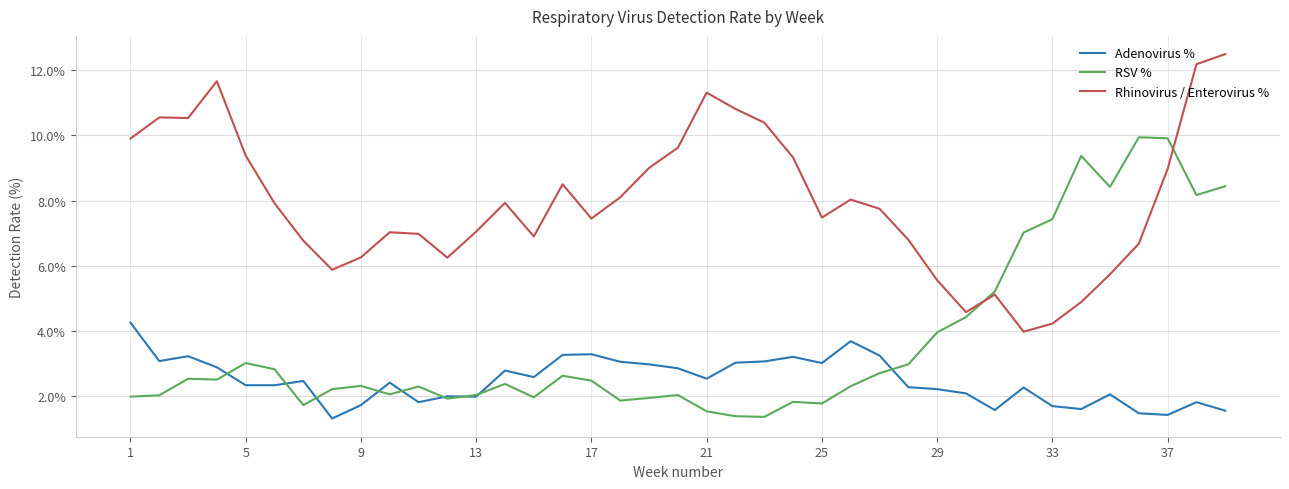

True or false: Adenovirus % and Rhinovirus / Enterovirus % cross at least once.

False